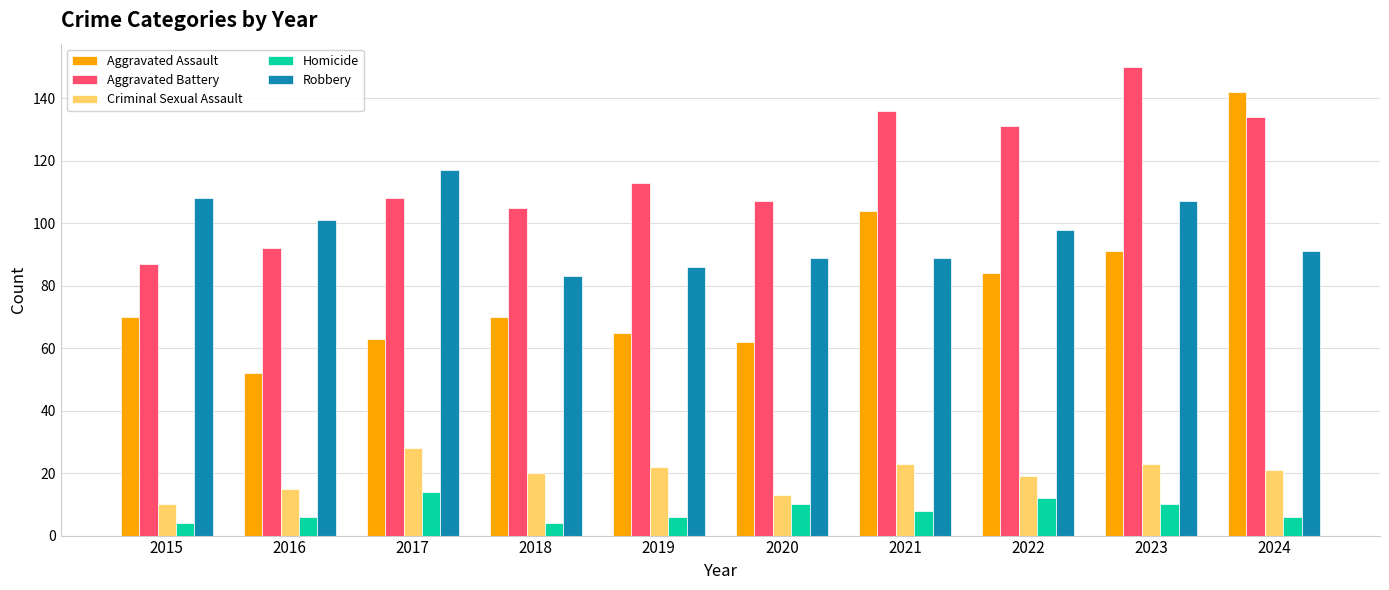

At how many categories does at least one series exceed 57?

10